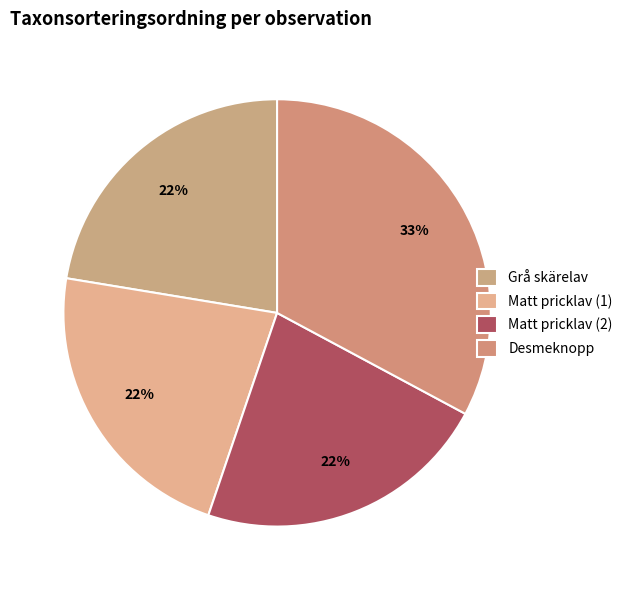

How many slices are in this pie chart?

4